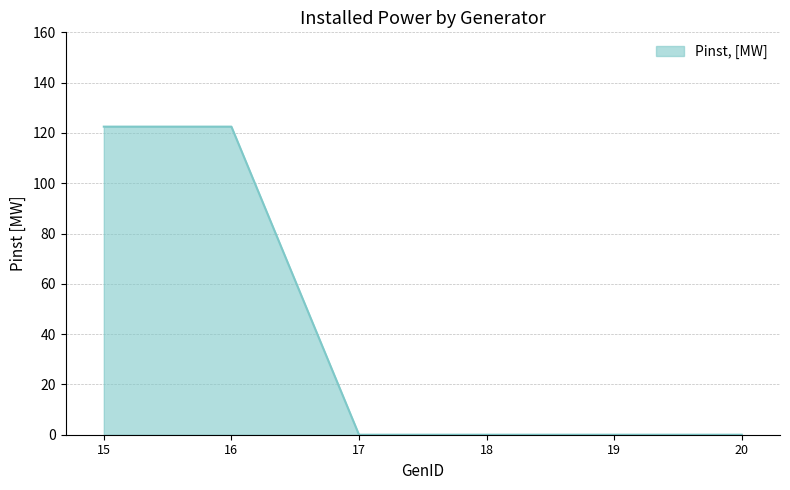

Reading right to left, what are all the values shown in this chart?

0.0	0.0	0.0	0.0	122.5	122.5